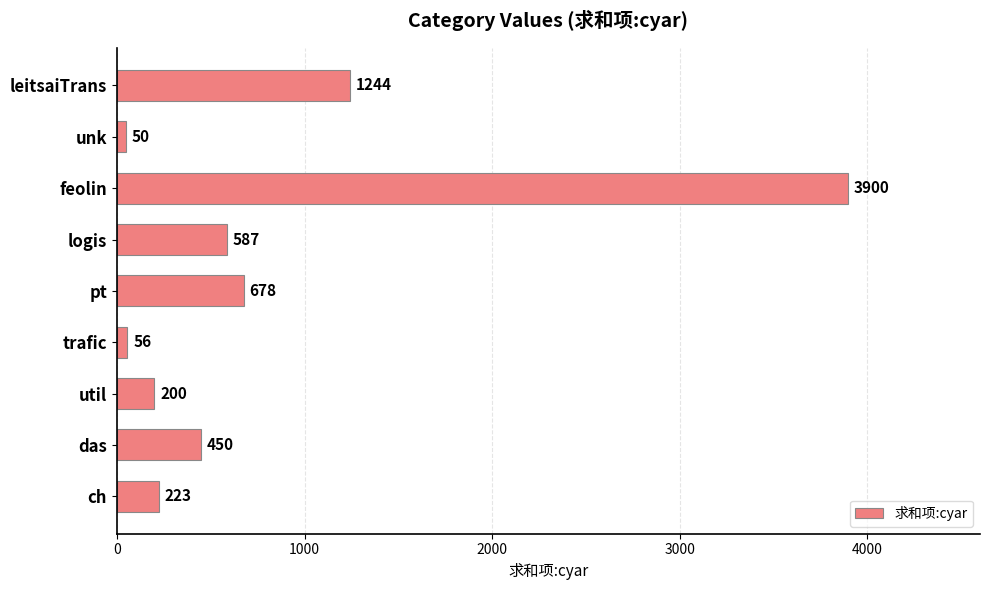

At which category does the chart reach its minimum across all series?

unk